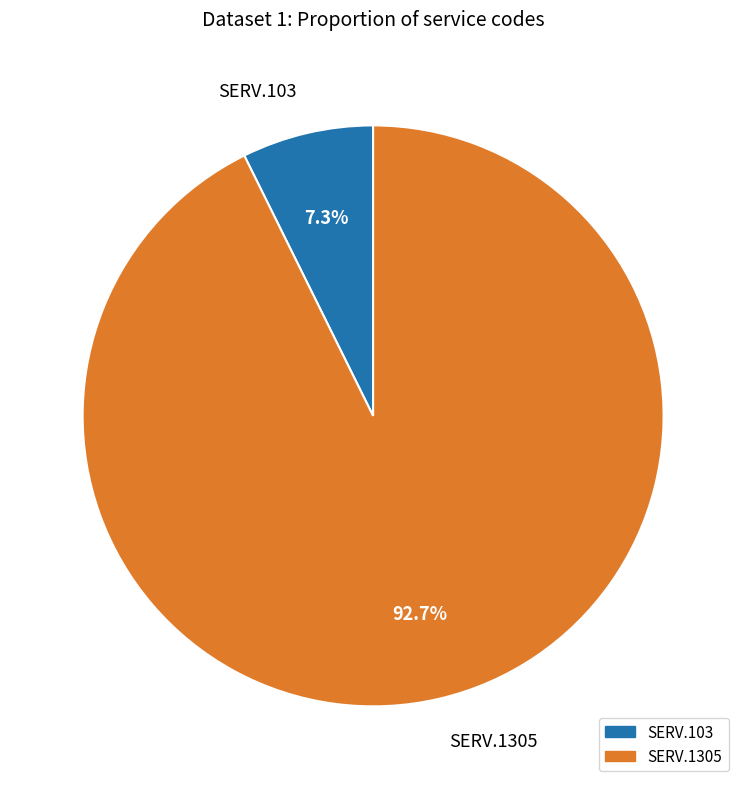

What is the smallest slice in the pie chart?

SERV.103